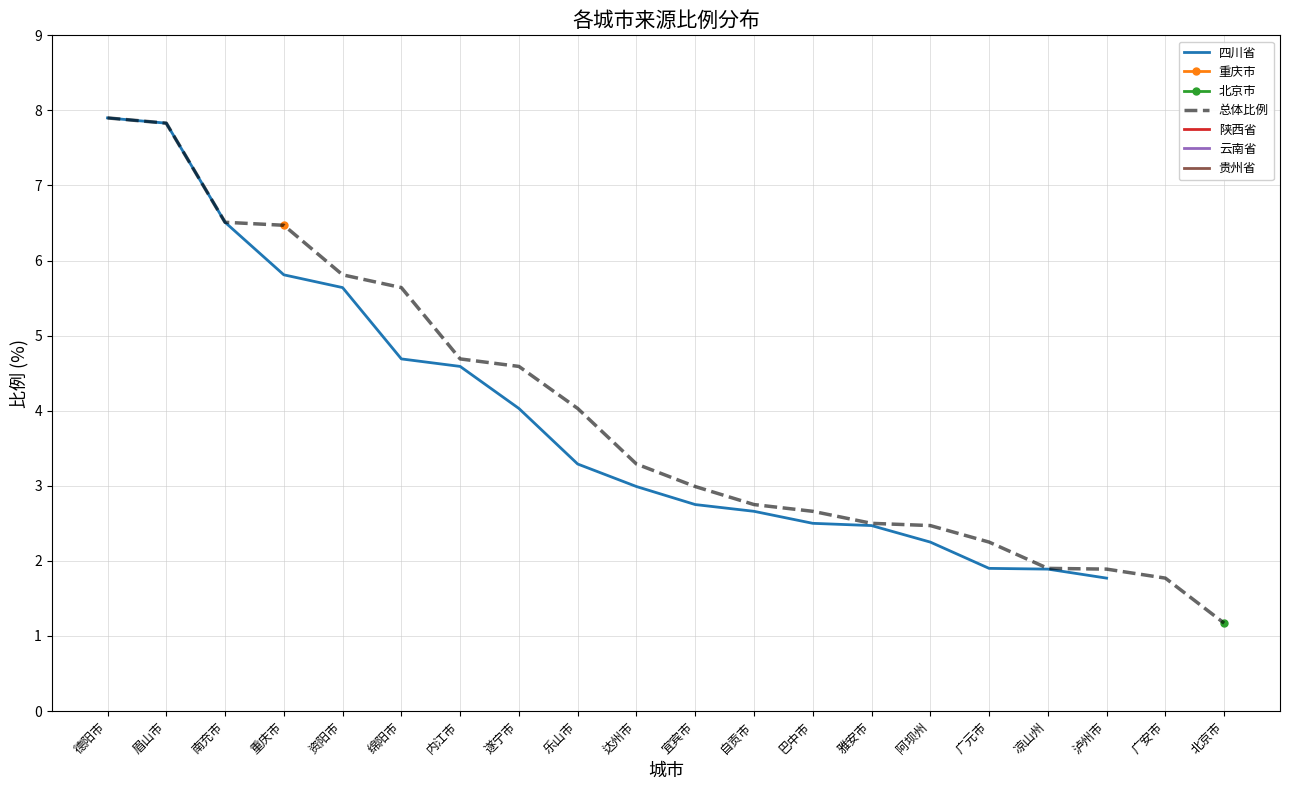

What is the total value across all series at 1?

7.8